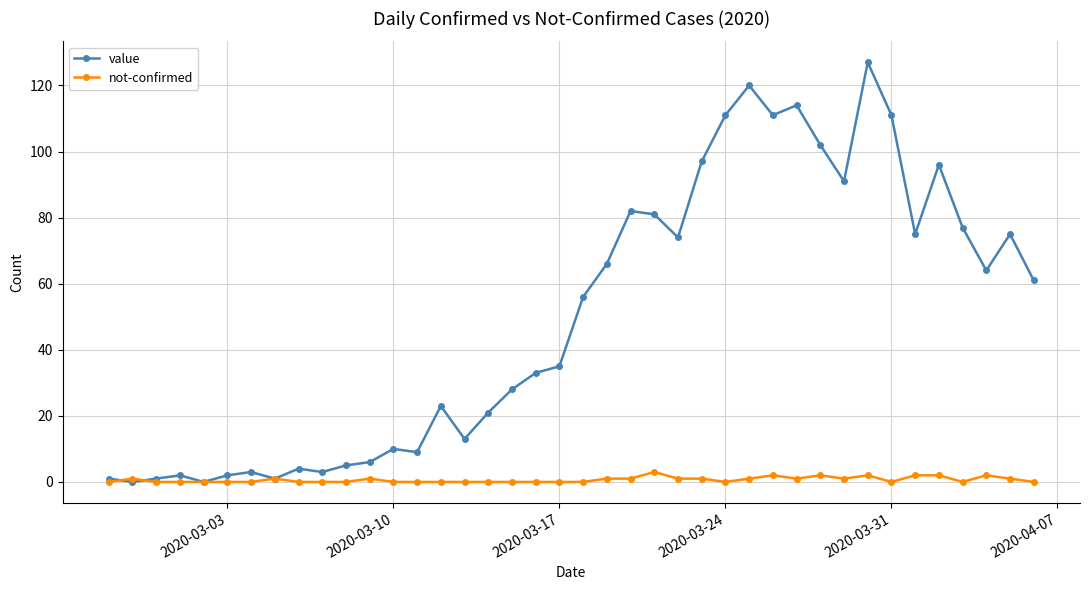

In value, how many points are lower than both neighbors (excluding endpoints)?

11